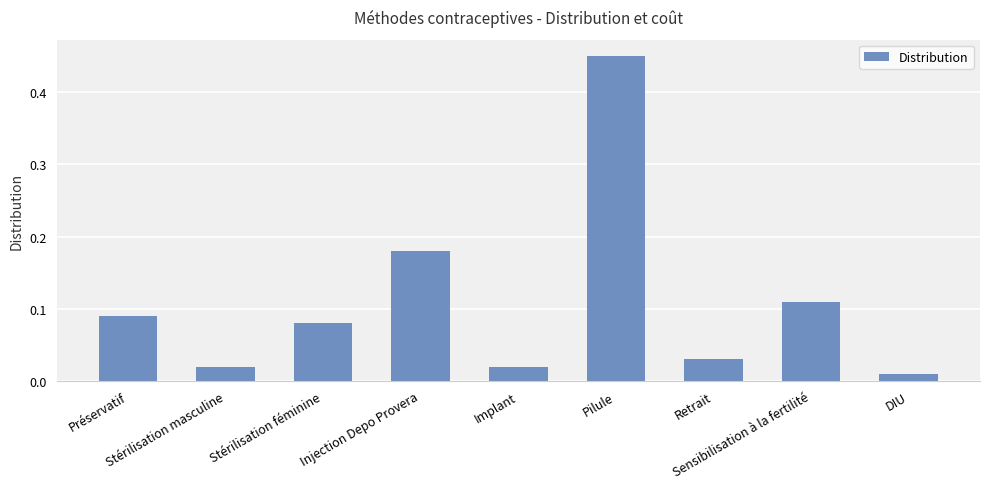

What is the difference between the maximum and minimum values?

0.4